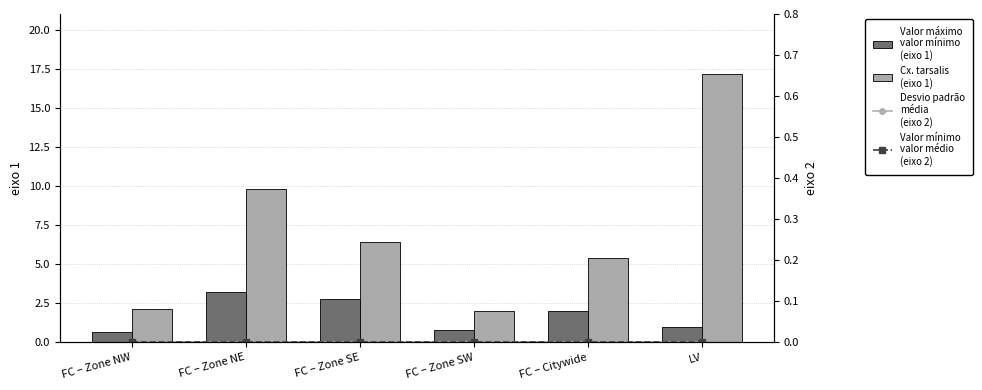

At FC – Zone NE, list the series in order from smallest to largest.

Cx. pipiens infection (eixo 2), Cx. tarsalis infection (eixo 2), Cx. pipiens (eixo 1), Cx. tarsalis (eixo 1)